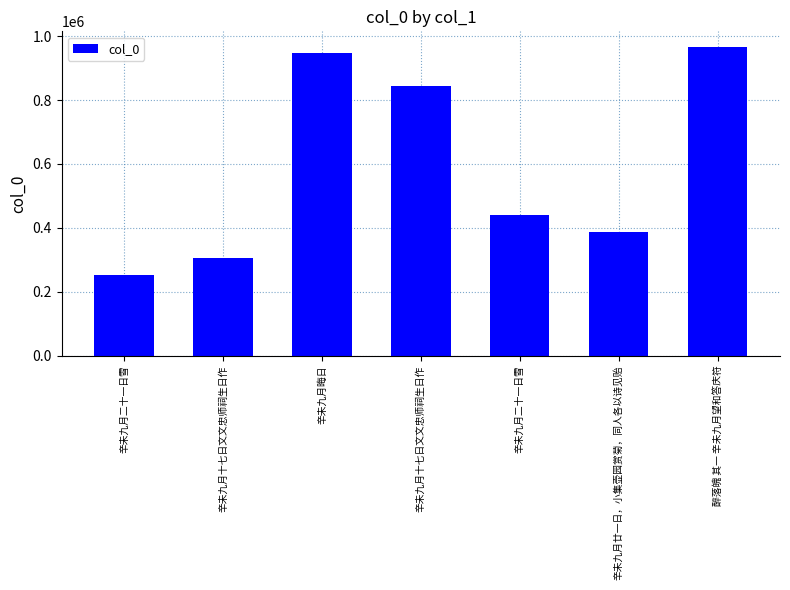

List the labels in order of value, largest first.

醉落魄 其一 辛未九月望和答庆符, 辛未九月晦日, 辛未九月十七日文文忠师祠生日作, 辛未九月二十一日雪, 辛未九月廿一日，小集壶园赏菊，同人各以诗见贻, 辛未九月十七日文文忠师祠生日作, 辛未九月二十一日雪